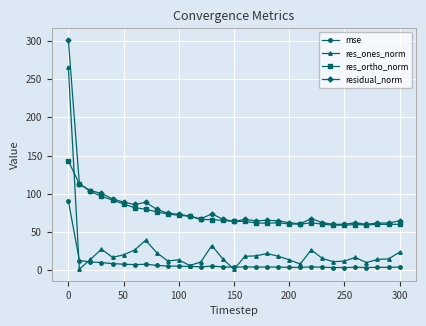

True or false: res_ones_norm and residual_norm intersect in this chart.

False